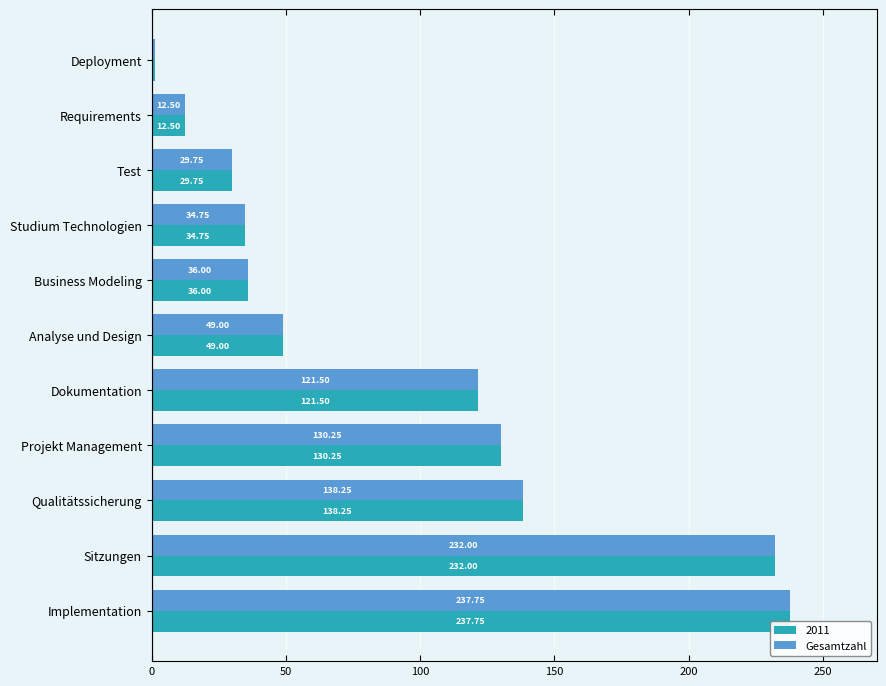

What is the average value of the Gesamtzahl series?

93.0